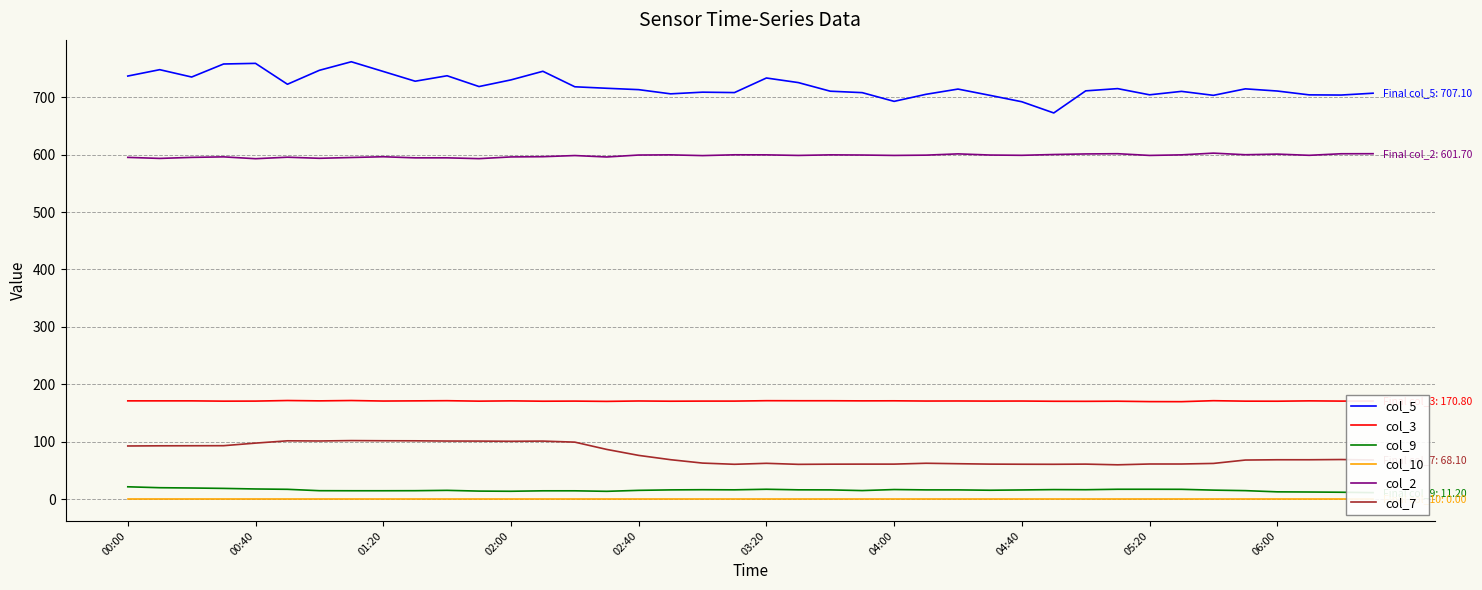

What is the difference between the maximum and minimum values in the col_5 series?

89.2